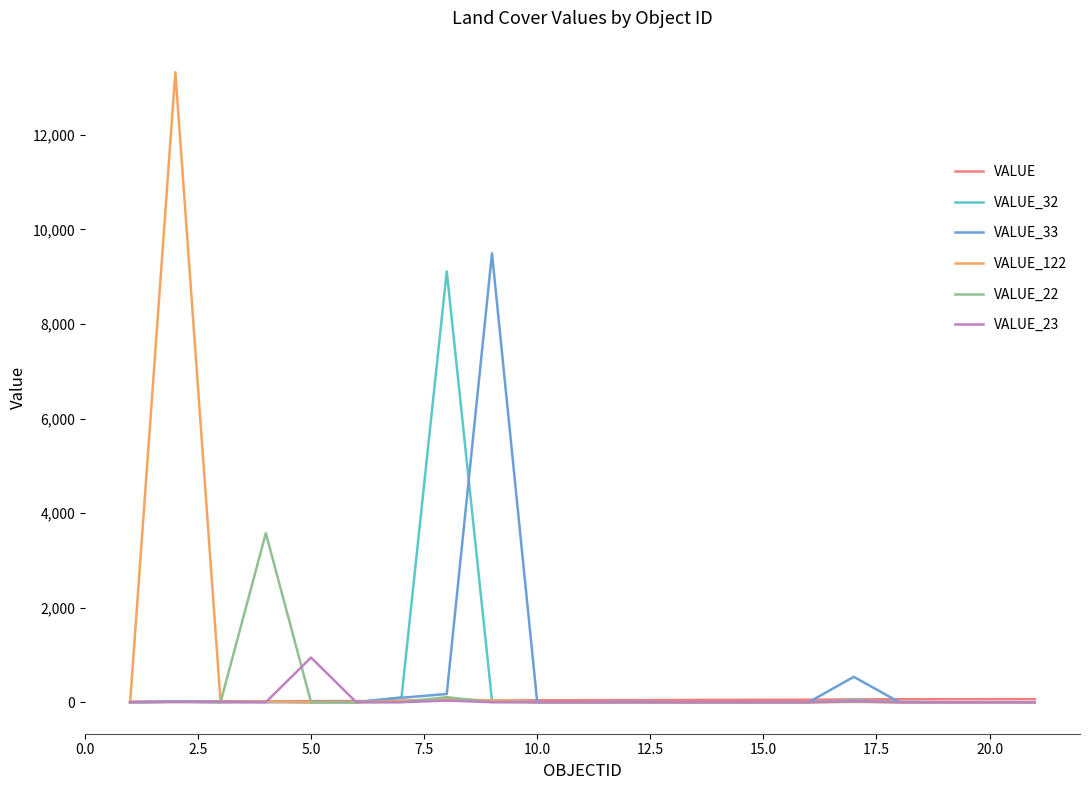

At how many categories does at least one series exceed 4993?

3